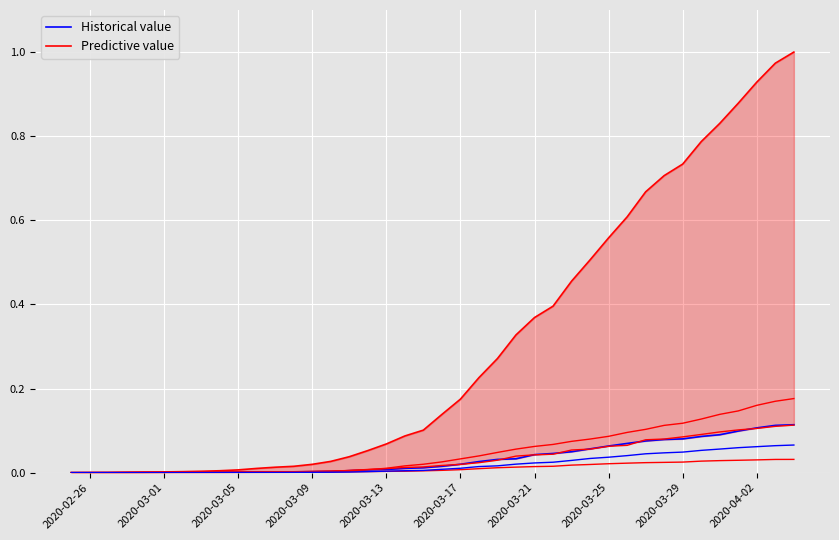

Reading left to right, transcribe all the data shown in this chart.

Historical value: 0.0	0.0	0.0	0.0	0.0	0.0	0.0	0.0	0.0	0.0	0.0	0.0	0.0	0.0	0.0	0.0	0.0	0.0	0.0	0.0	0.0	0.0	0.0	0.0	0.0	0.0	0.0	0.0	0.1	0.1	0.1	0.1	0.1	0.1	0.1	0.1	0.1	0.1	0.1	0.1
Predictive value: 0.0	0.0	0.0	0.0	0.0	0.0	0.0	0.0	0.0	0.0	0.0	0.0	0.0	0.0	0.0	0.0	0.1	0.1	0.1	0.1	0.1	0.2	0.2	0.3	0.3	0.4	0.4	0.5	0.5	0.6	0.6	0.7	0.7	0.7	0.8	0.8	0.9	0.9	1.0	1.0